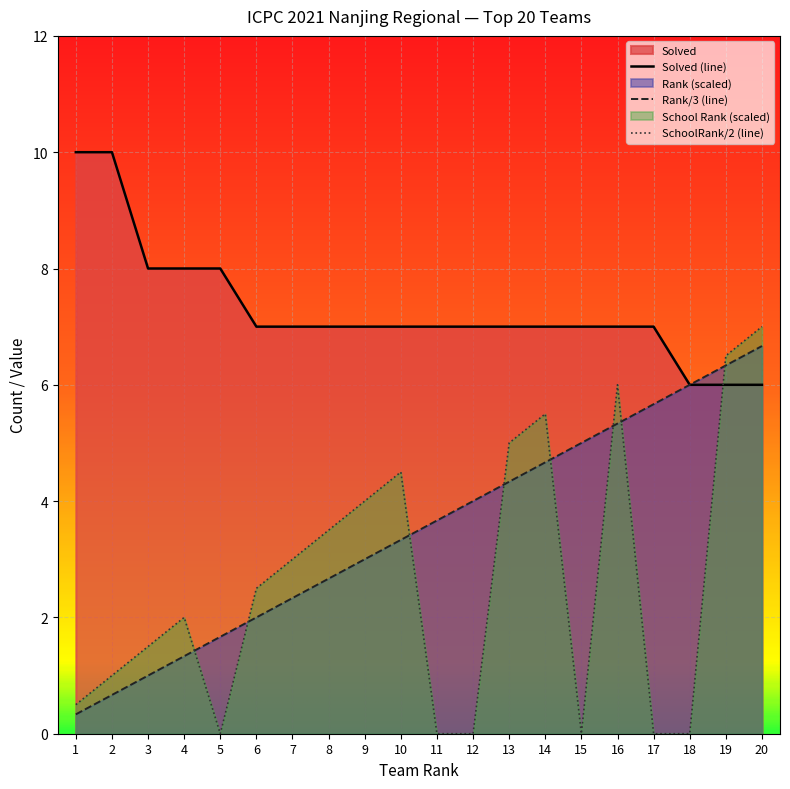

True or false: Solved has more than 2 points higher than both neighbors.

False